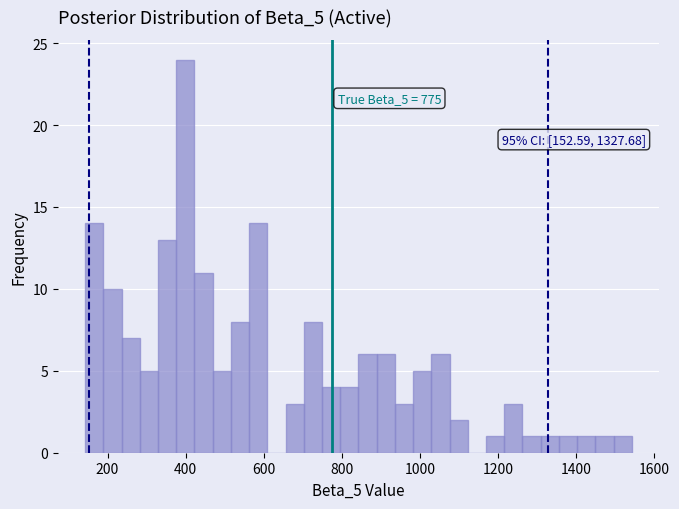

Around what value on the x-axis is the tallest bar? Give the approximate position of its centre, as read against the axis.

400